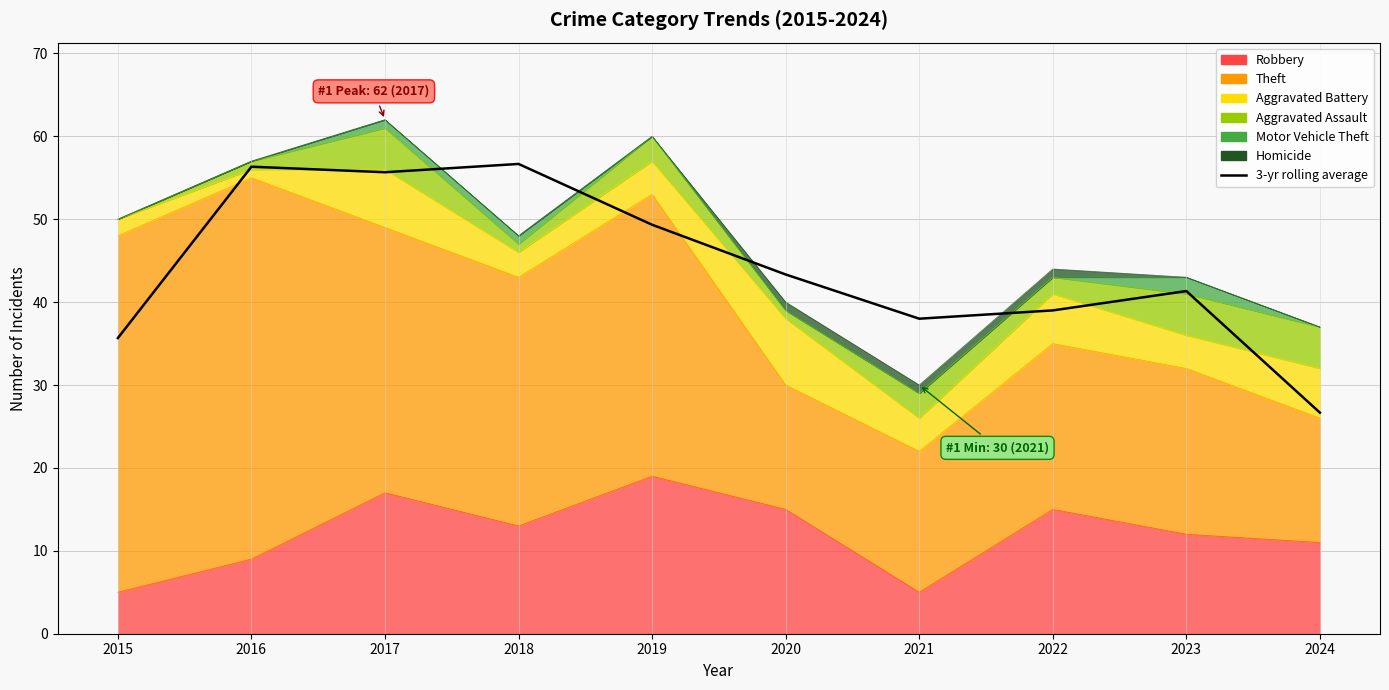

How many lines are shown in the chart?

1